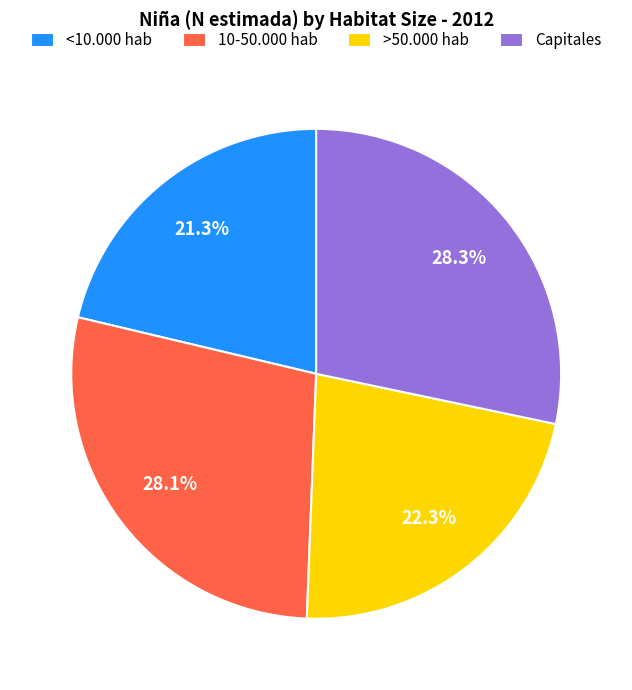

Is there any slice that represents more than half of the pie?

No